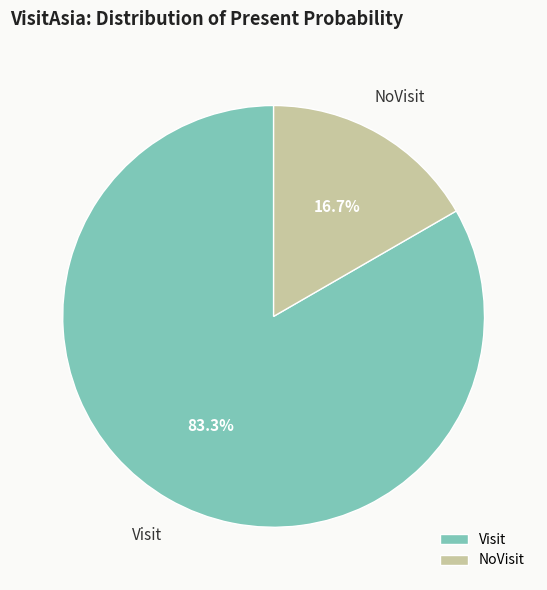

Which slice represents more than half of the pie?

Visit